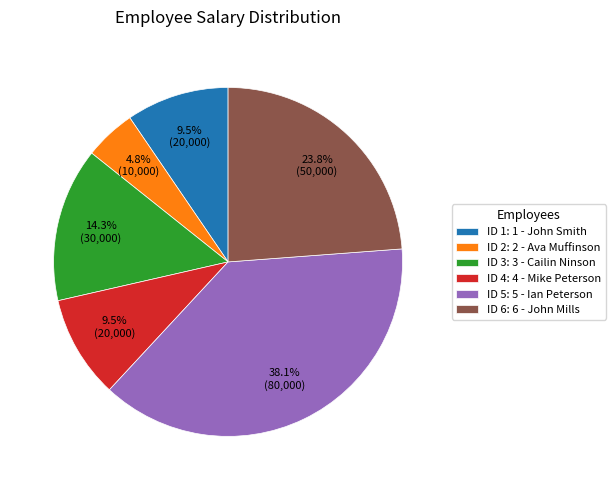

What percentage do ID 2: 2 - Ava Muffinson and ID 1: 1 - John Smith together represent?

14.3%